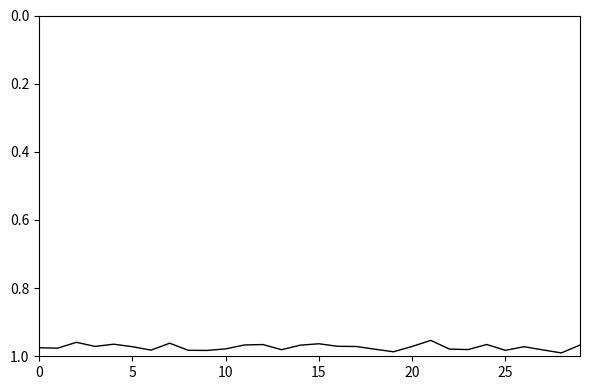

Reading left to right, extract all data points from this chart.

1.0	1.0	1.0	1.0	1.0	1.0	1.0	1.0	1.0	1.0	1.0	1.0	1.0	1.0	1.0	1.0	1.0	1.0	1.0	1.0	1.0	1.0	1.0	1.0	1.0	1.0	1.0	1.0	1.0	1.0